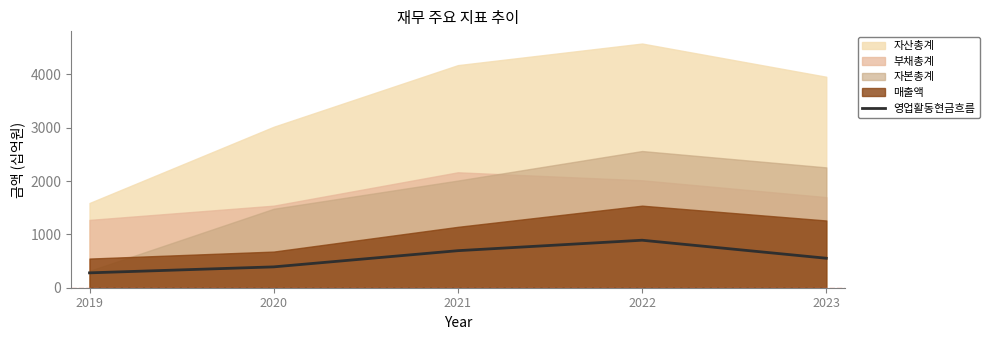

Rank the categories by value from lowest to highest.

2019, 2020, 2023, 2021, 2022